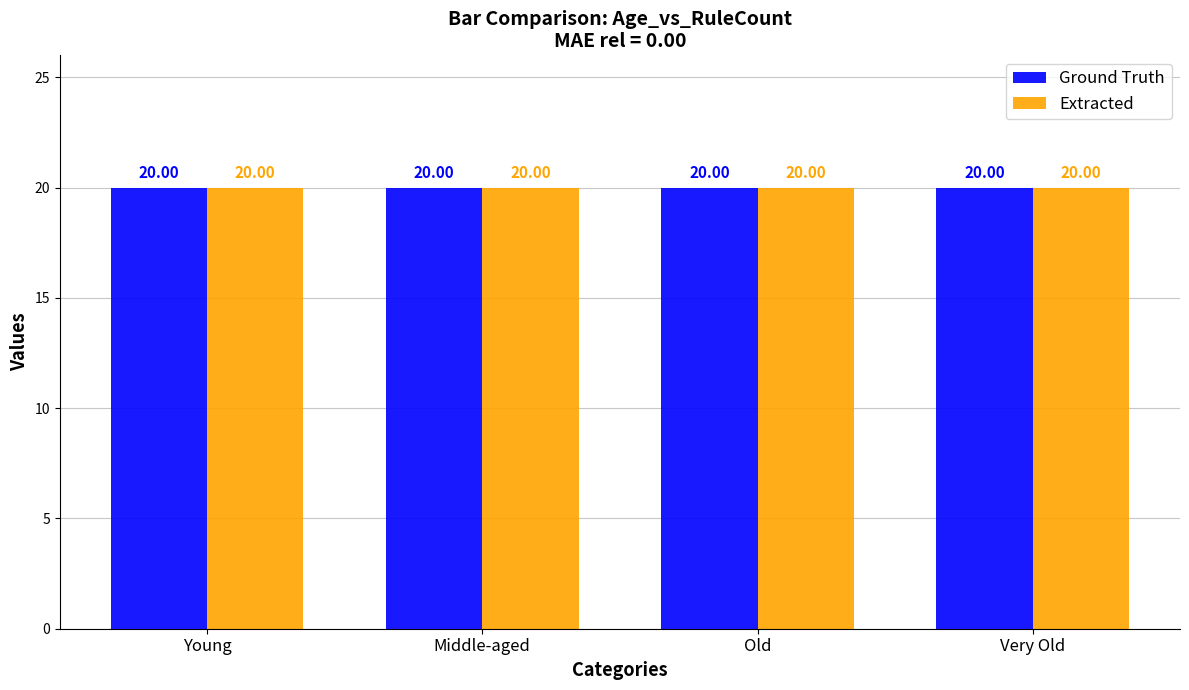

At which label does Ground Truth reach its minimum?

Young